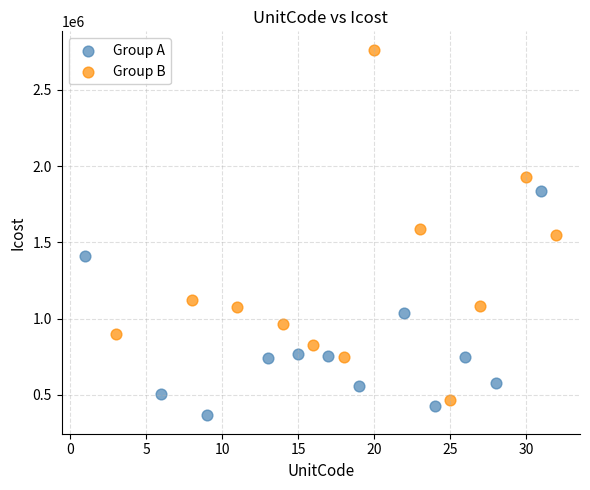

What are all the series names shown in the legend?

Group A, Group B